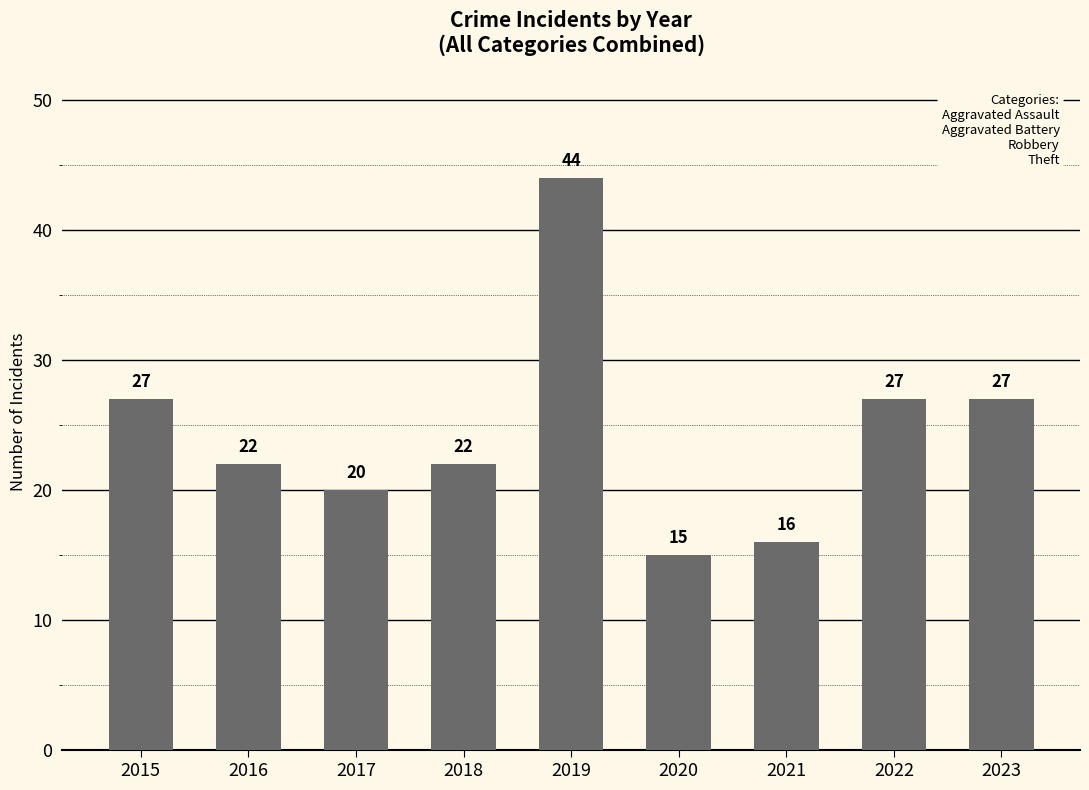

How many categories are shown in the chart?

9